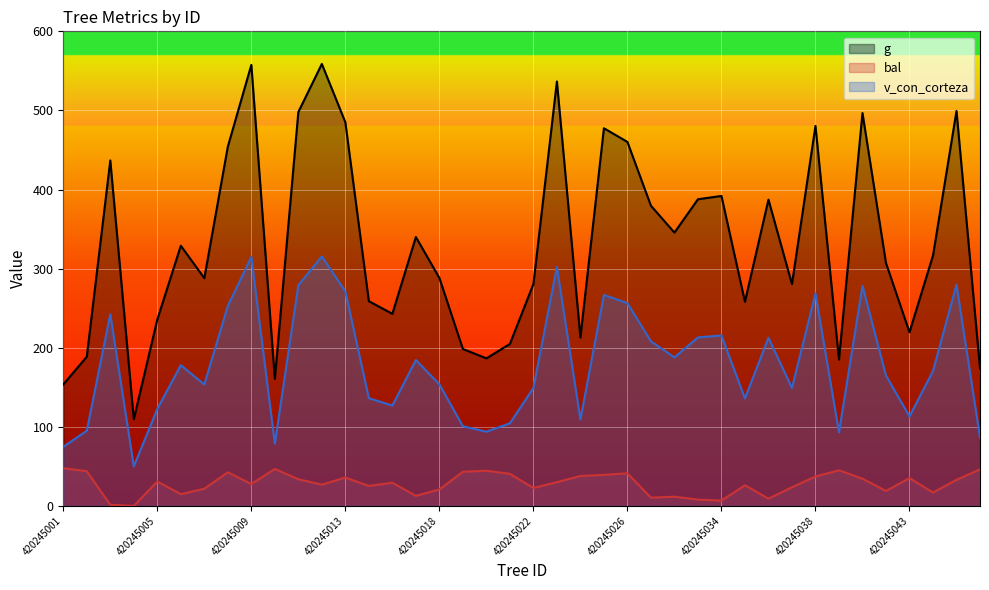

How many interior local valleys does the g series have?

11